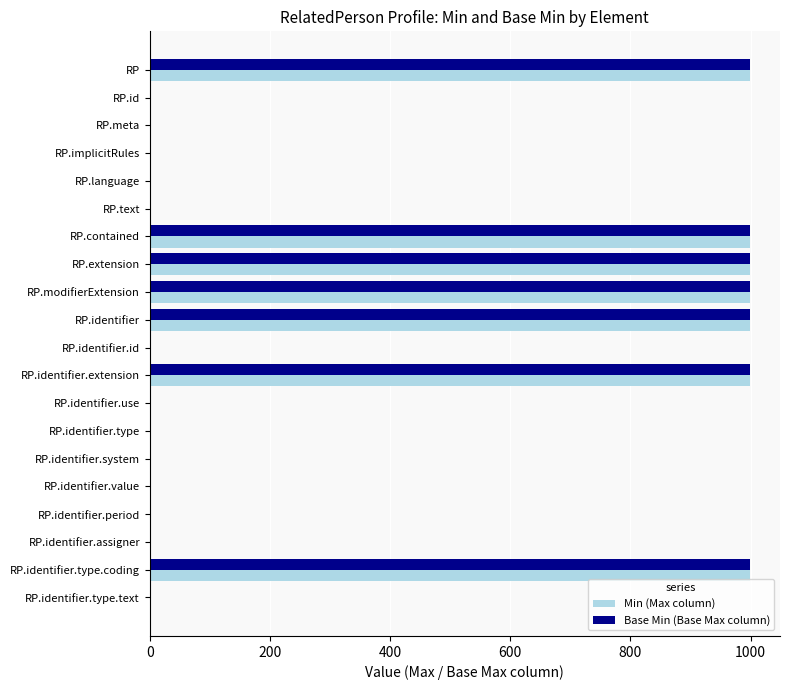

The value of Base Min (Base Max column) at RP.extension is 999. True or false?

True